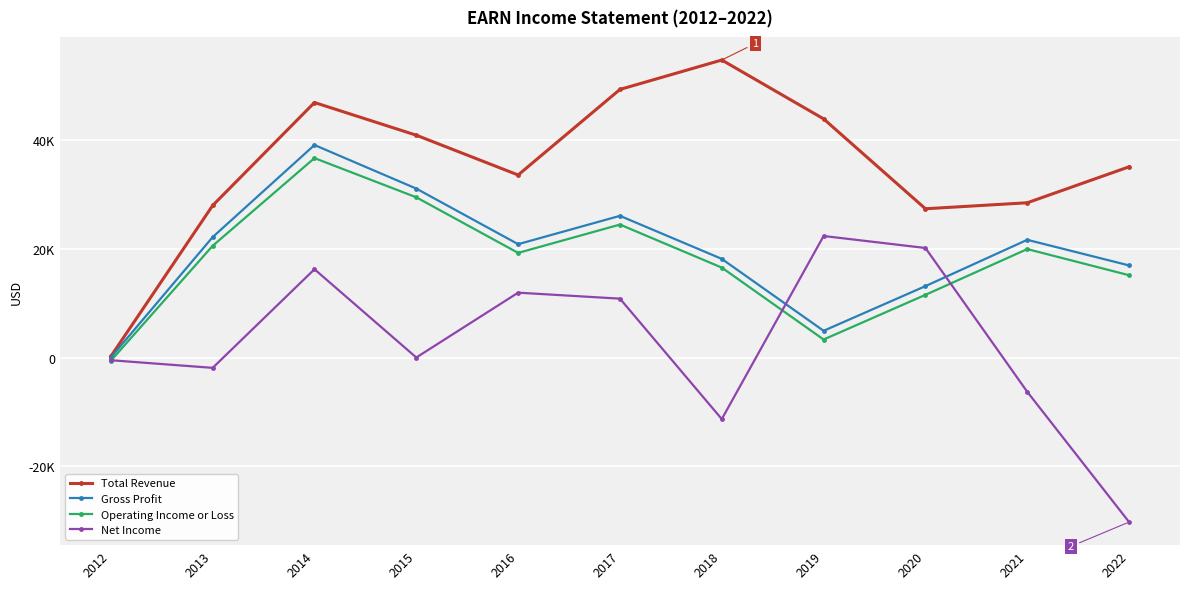

True or false: Net Income and Operating Income or Loss intersect in this chart.

True